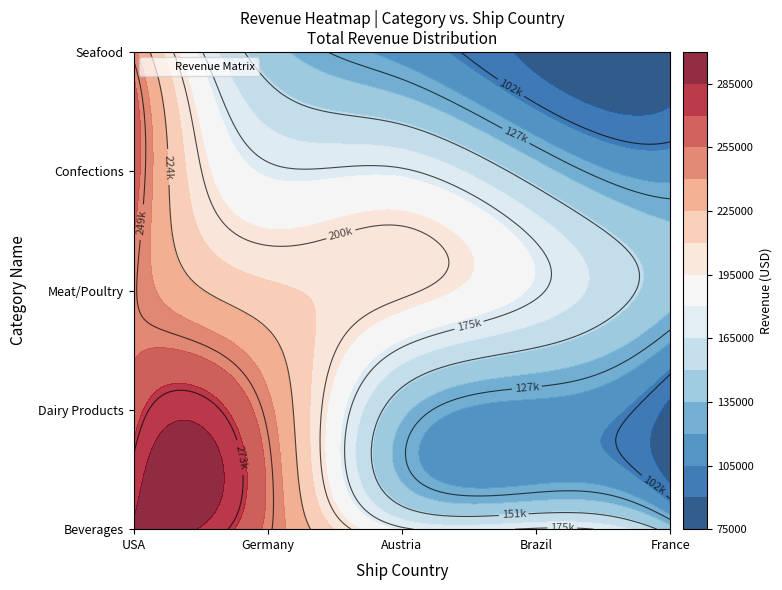

Which series changed the most between 0 and 2?

Dairy Products